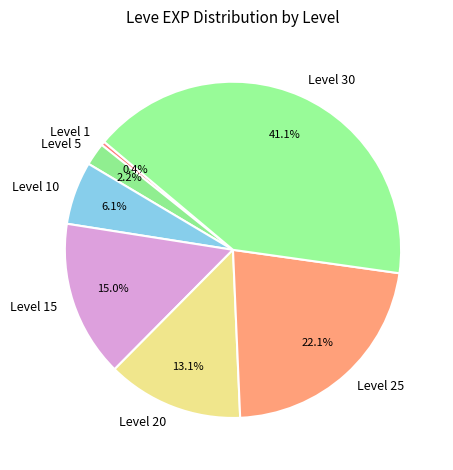

What percentage is NOT represented by Level 1?

99.6%